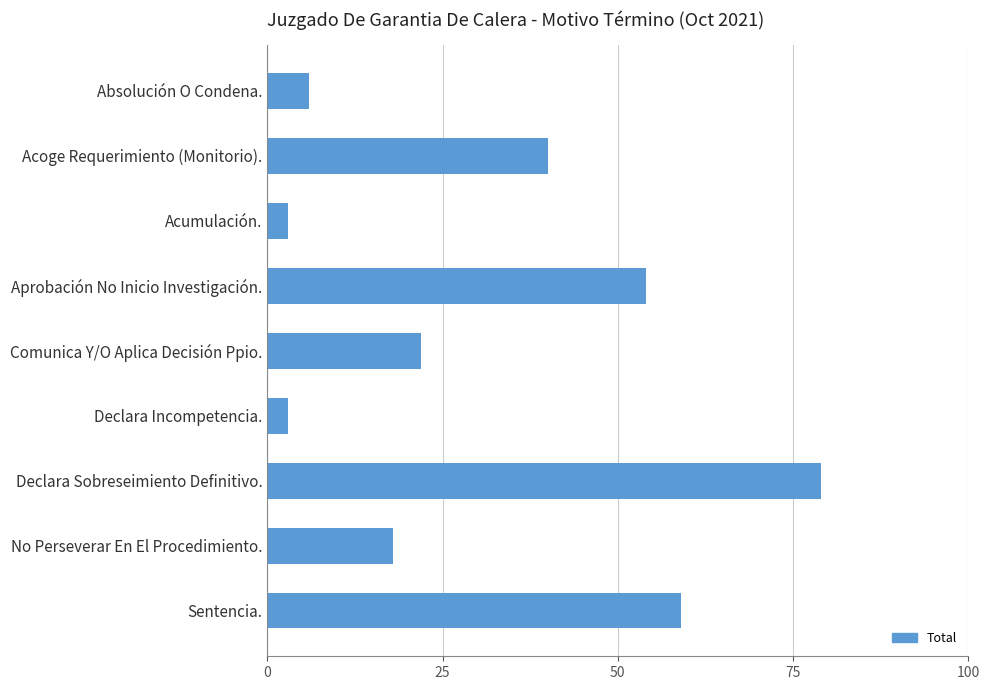

True or false: the data shows 79 at Declara Sobreseimiento Definitivo..

True